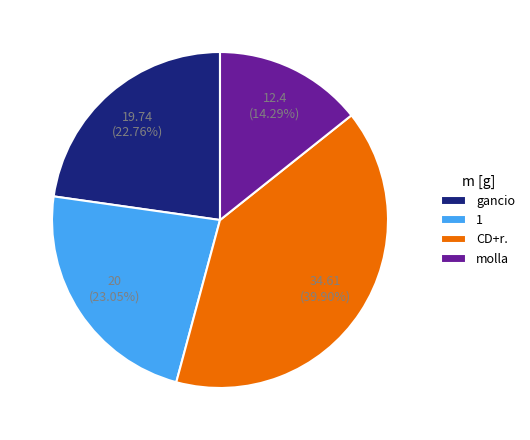

Which slice is the largest?

CD+r.